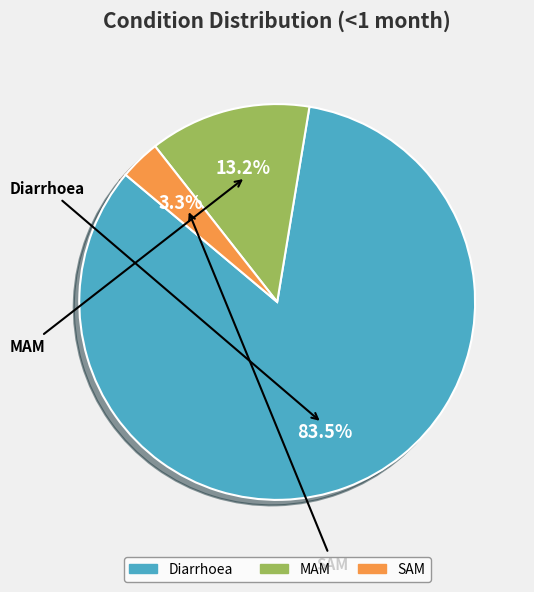

What percentage is the SAM slice, to the nearest percent?

3%